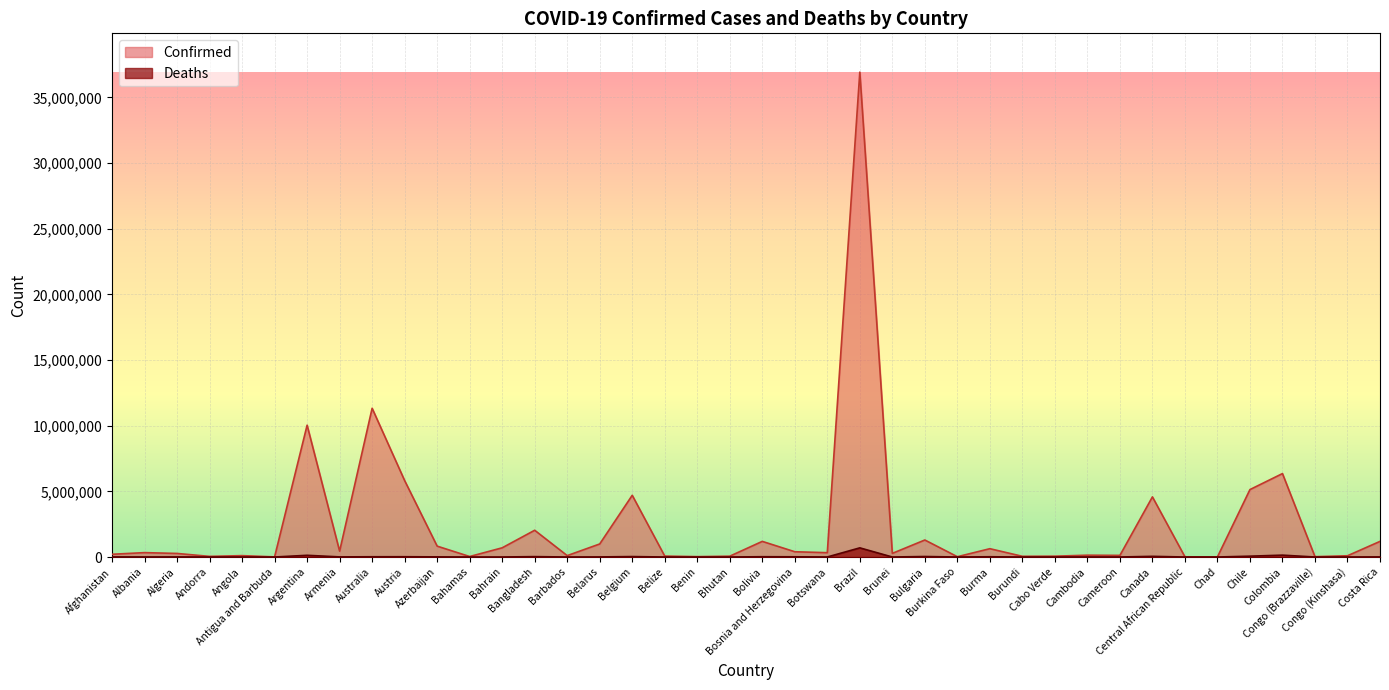

What is the minimum value shown in the chart?

21